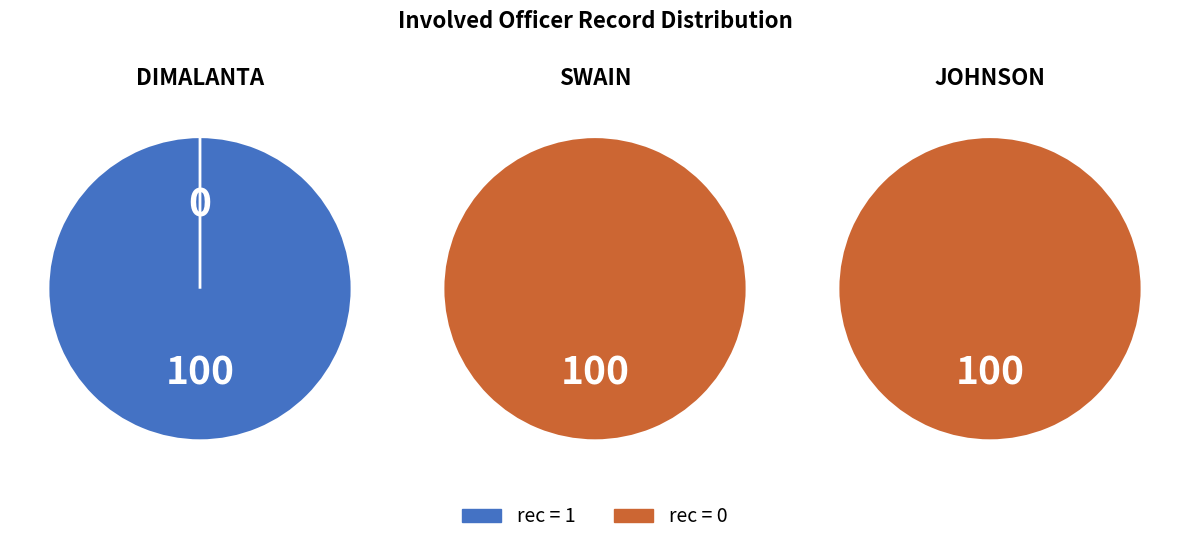

Is there a majority slice in this chart?

Yes